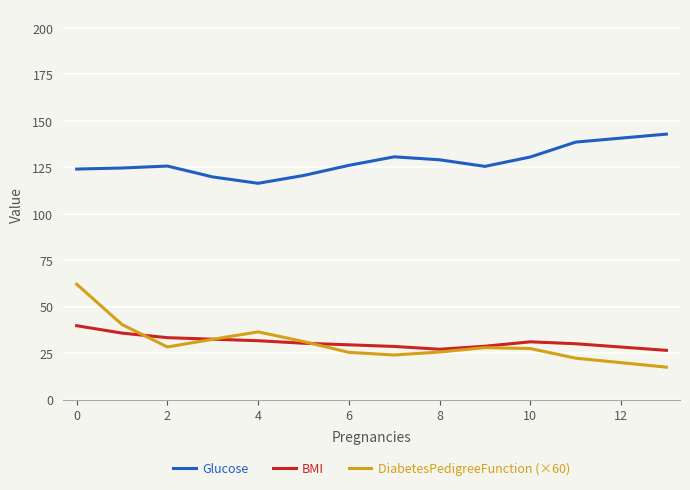

Which series has the largest range (max minus min)?

DiabetesPedigreeFunction (×60)